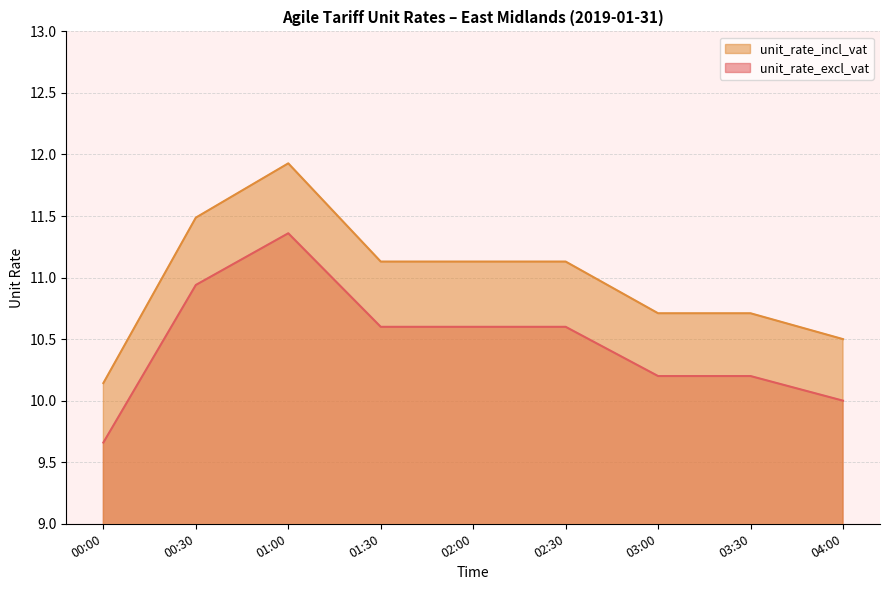

What is the label of the 1st point from the right?

04:00